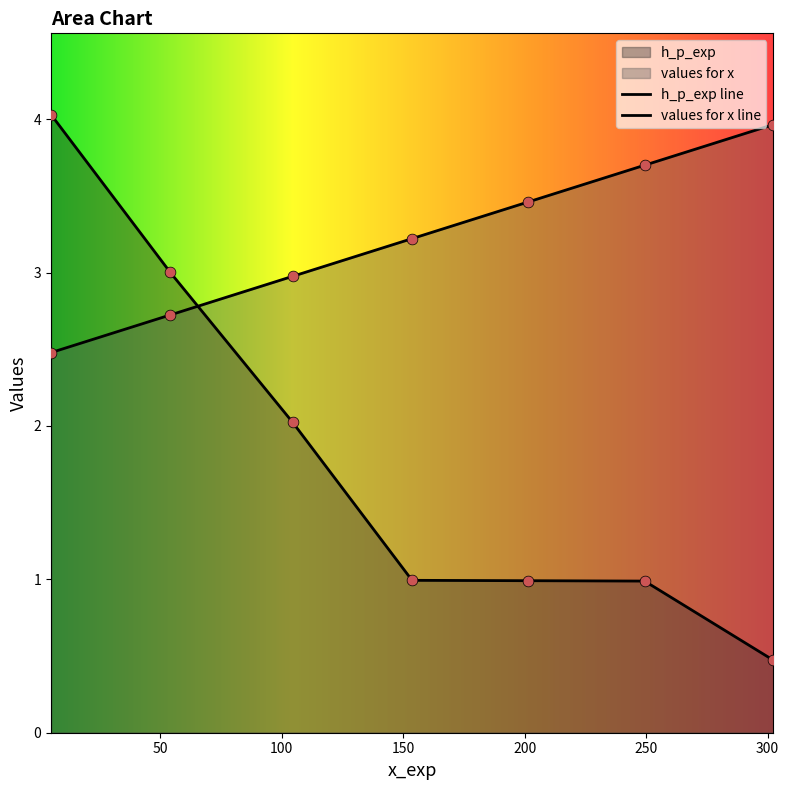

Which series contains the highest Y value?

h_p_exp